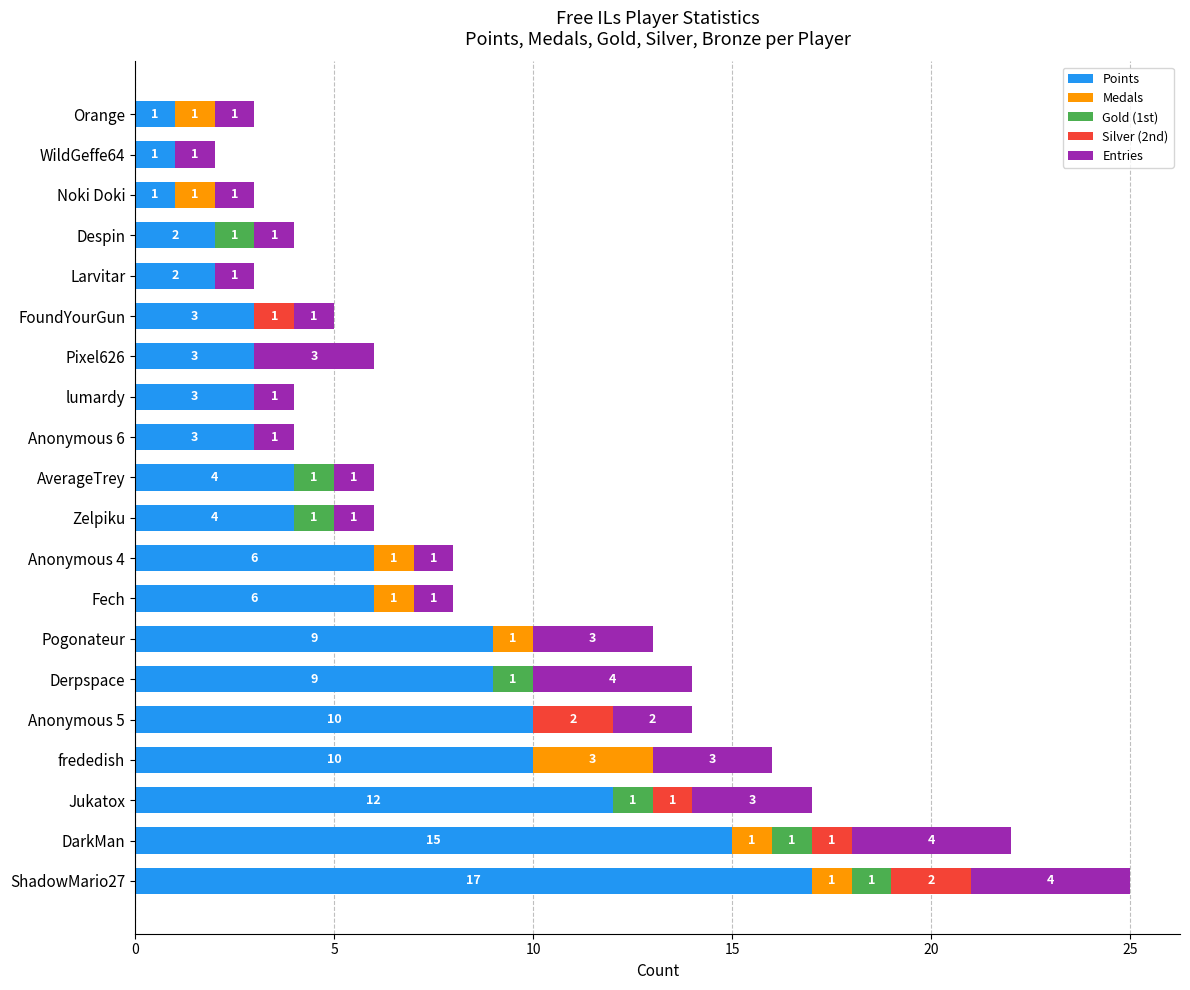

What is the total value across all series at Despin?

4